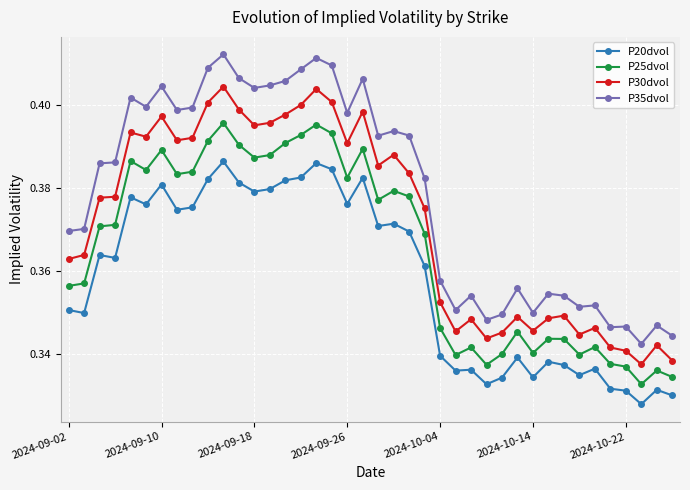

Which series has the widest spread of values?

P35dvol